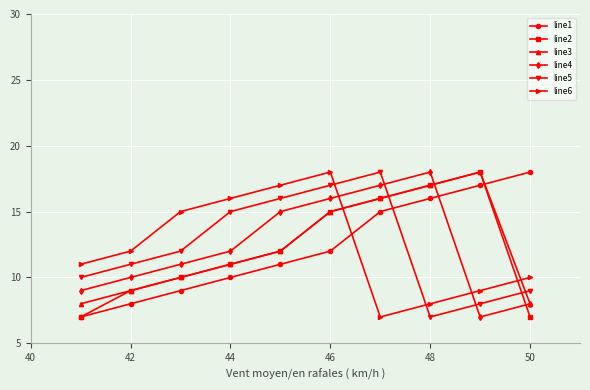

What is the maximum value shown in the chart?

18